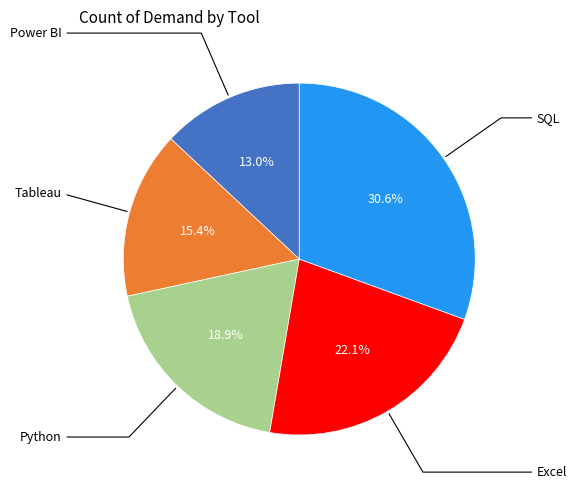

Is there a majority slice in this chart?

No